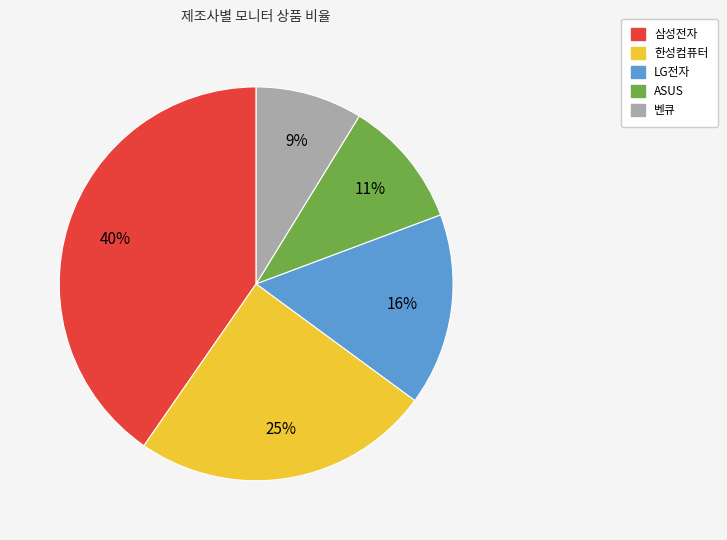

The 한성컴퓨터 slice represents 14% of the pie. True or false?

False